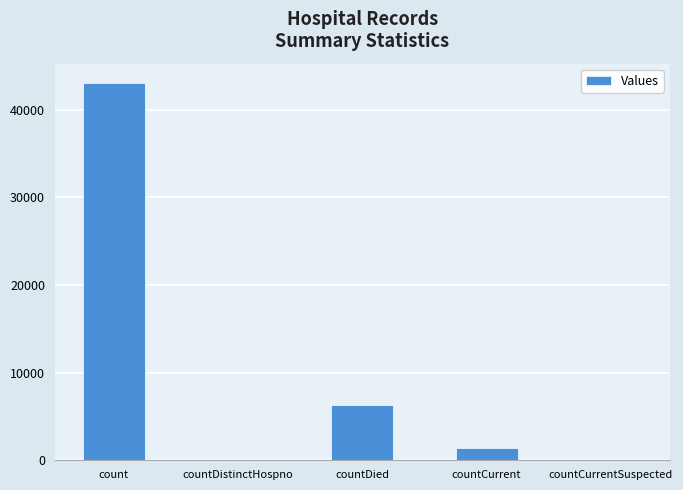

What is the approximate value at countCurrent?

1428